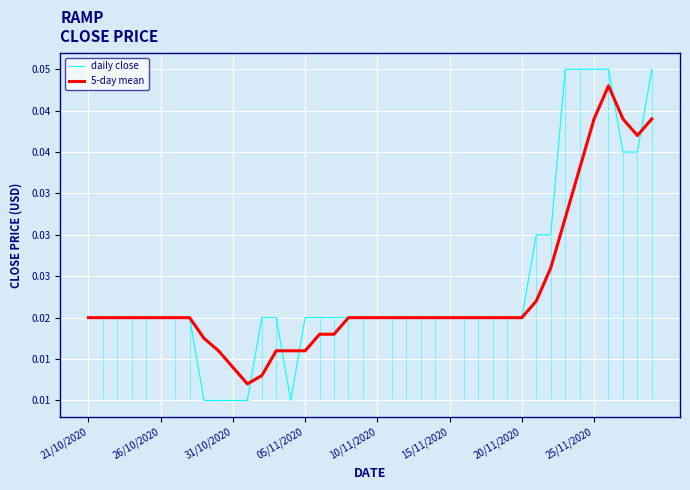

List the series in order of their overall mean, highest first.

daily close, 5-day mean